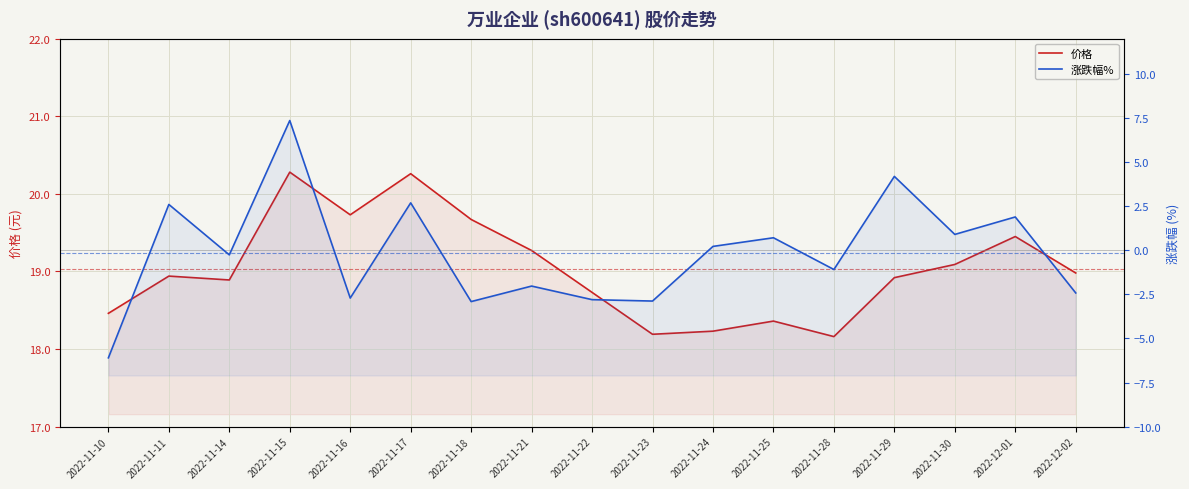

List the labels in order of 涨跌幅% value, largest first.

2022-11-15, 2022-11-29, 2022-11-17, 2022-11-11, 2022-12-01, 2022-11-30, 2022-11-25, 2022-11-24, 2022-11-14, 2022-11-28, 2022-11-21, 2022-12-02, 2022-11-16, 2022-11-22, 2022-11-23, 2022-11-18, 2022-11-10